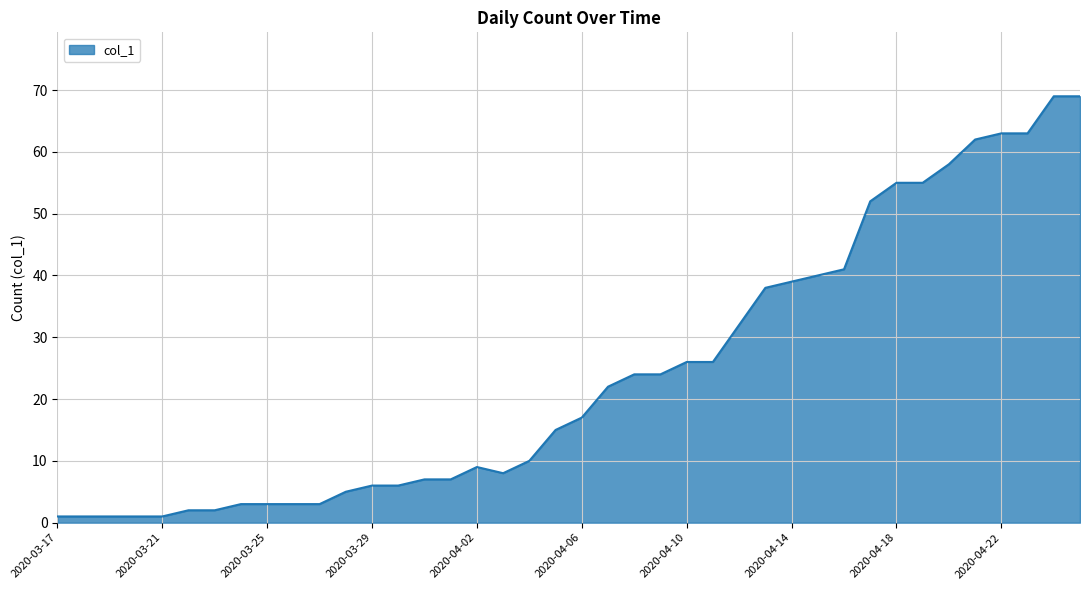

What is the difference between the maximum and minimum values?

68